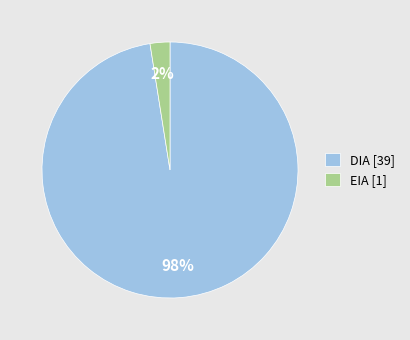

To the nearest percent, what is the average slice percentage?

50%